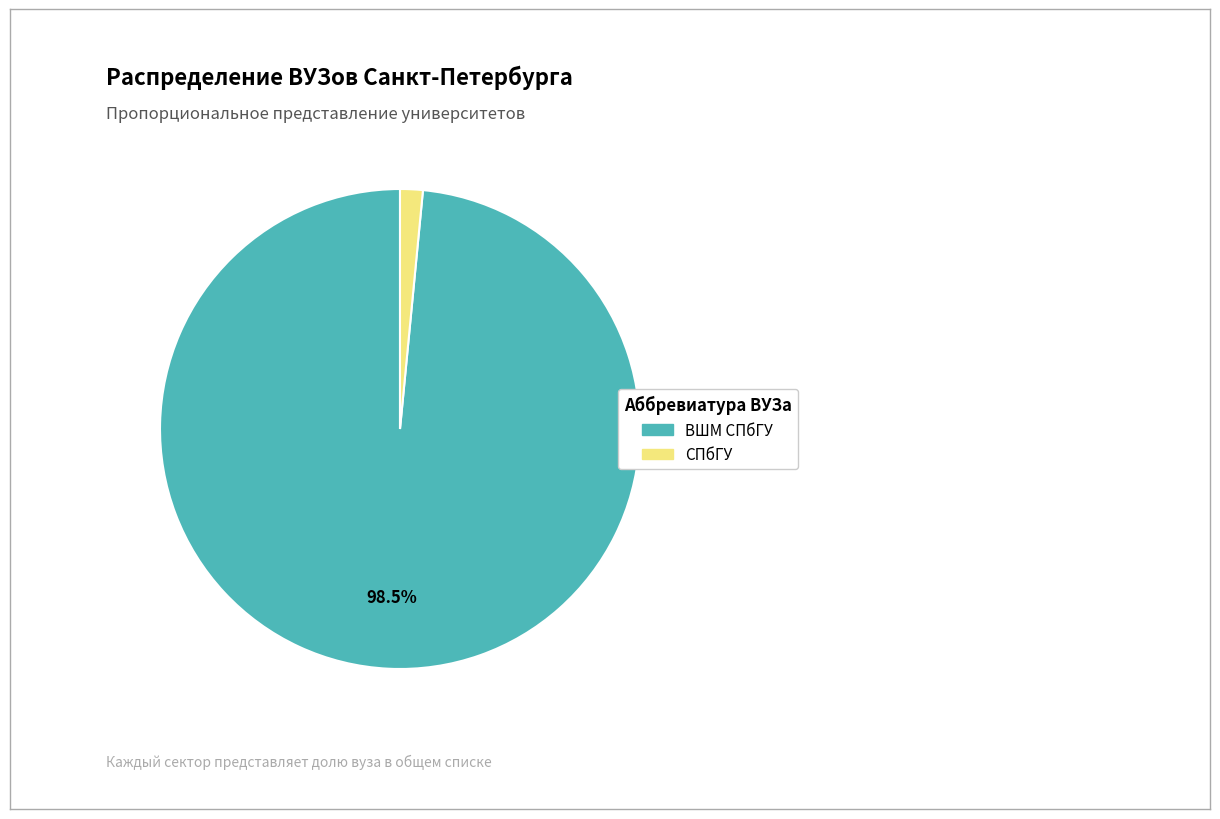

What percentage is the ВШМ СПбГУ slice, to the nearest percent?

98%